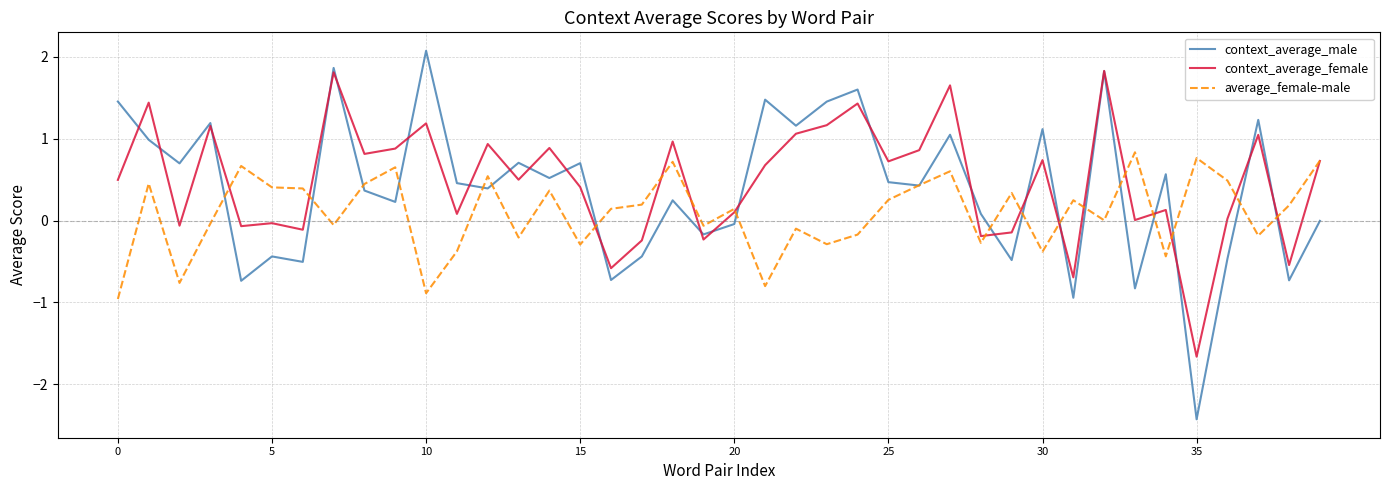

Rank the series by their maximum value, from highest to lowest.

context_average_male, context_average_female, average_female-male